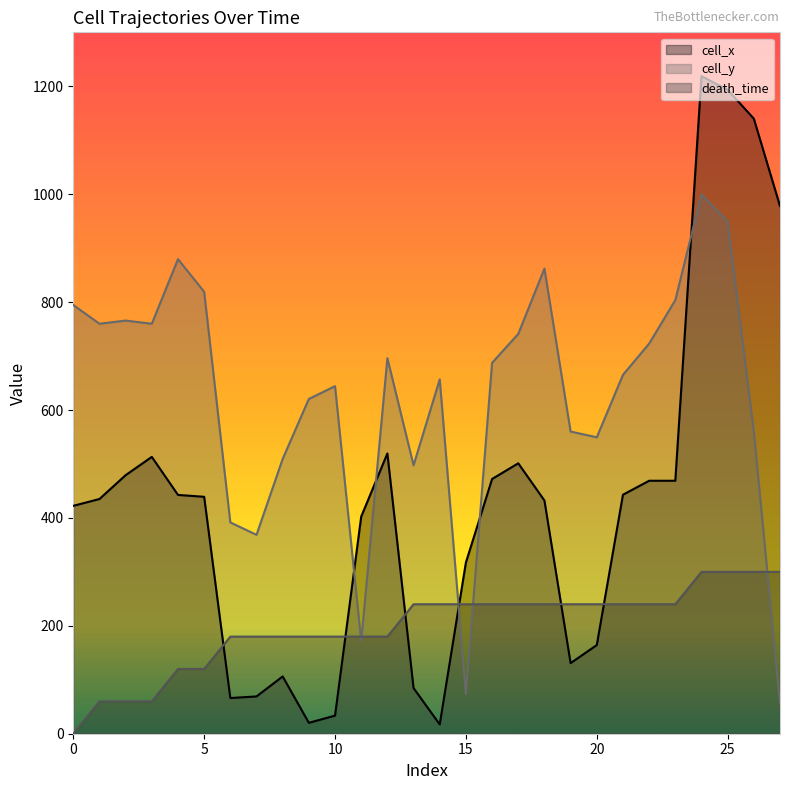

Which series ends up on top after the final intersection of cell_y and death_time?

death_time